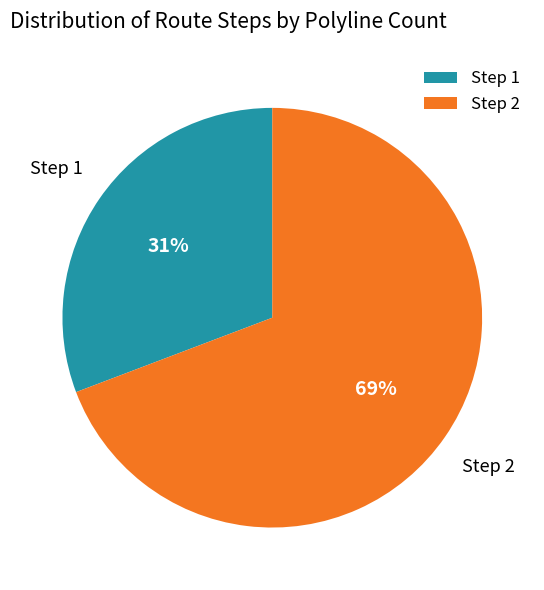

Which has a higher value, Step 2 or Step 1?

Step 2